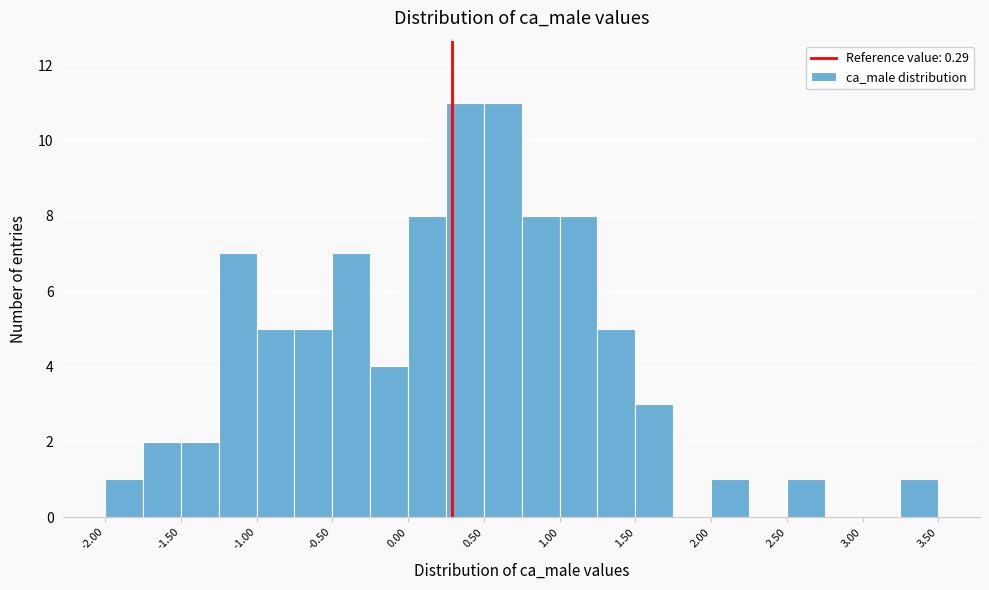

What is the height of the bar covering 0.25 to 0.50 on the x-axis? The values are not printed on the chart, so give them approximately, as read against the axis.

11